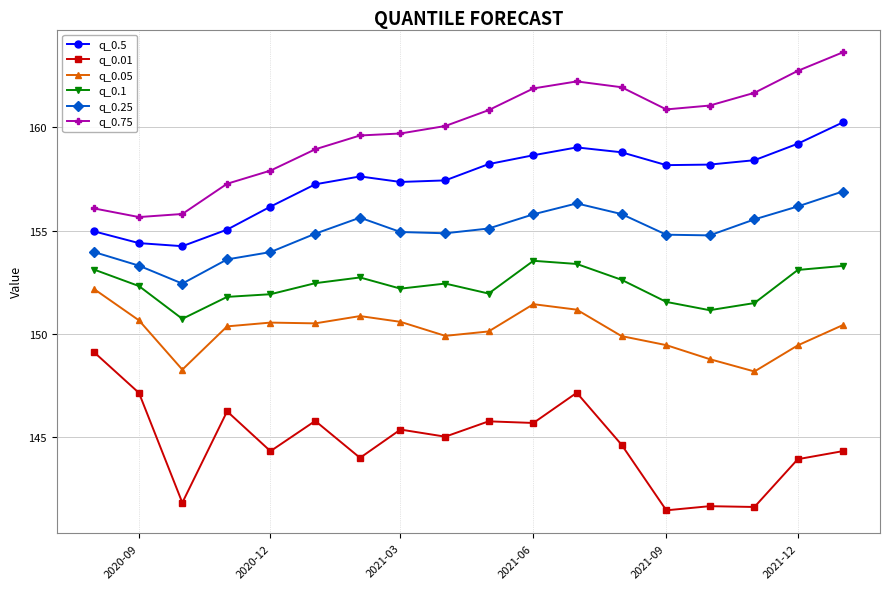

What is the average value of the q_0.01 series?

144.7